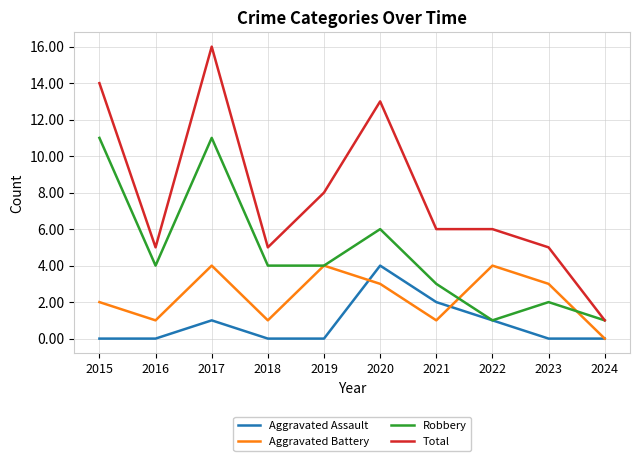

What is the difference between the highest and lowest values at 2017?

15